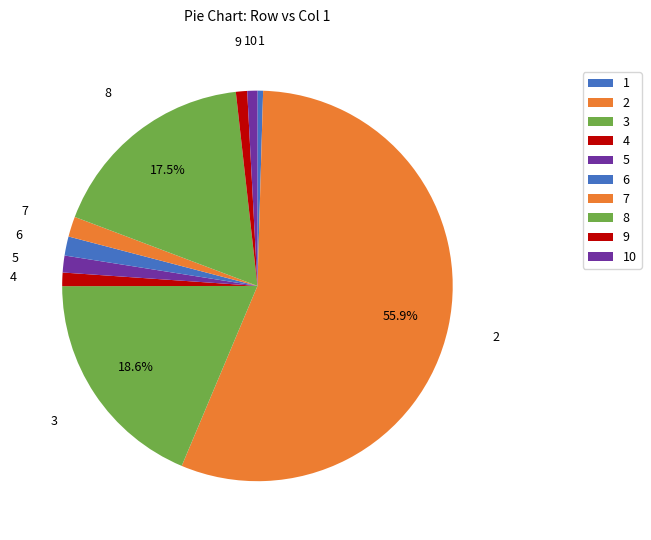

Which category accounts for the majority?

2